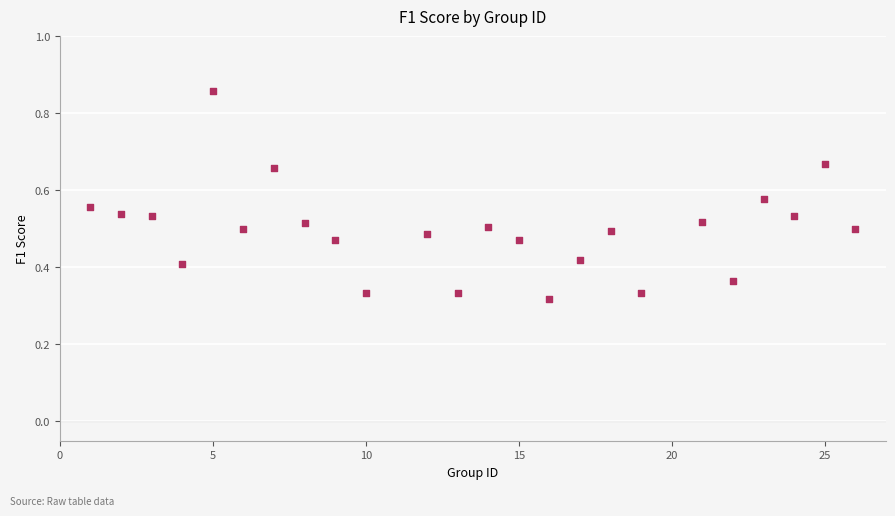

What is the range of X values (max minus min)?

25.0